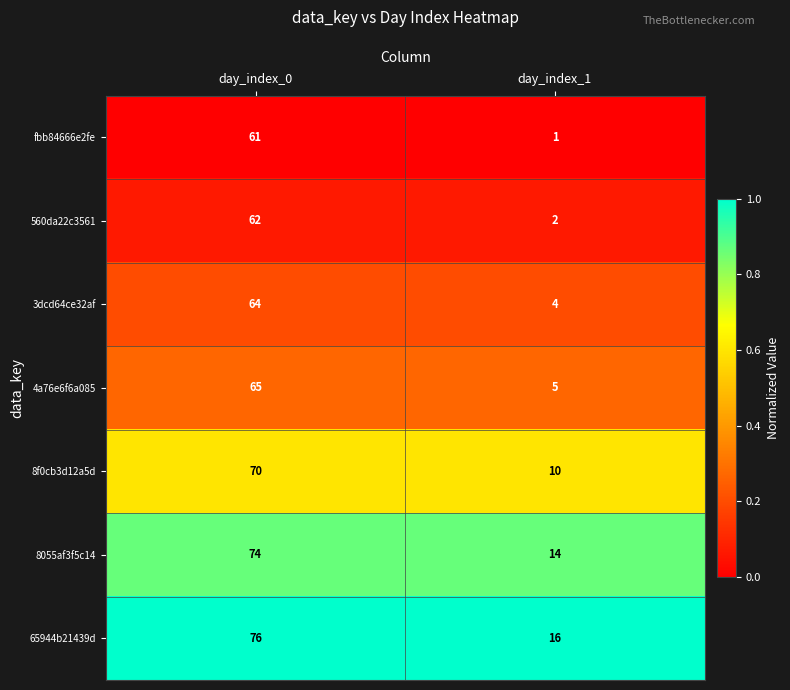

What is the maximum value for 65944b21439d?

76